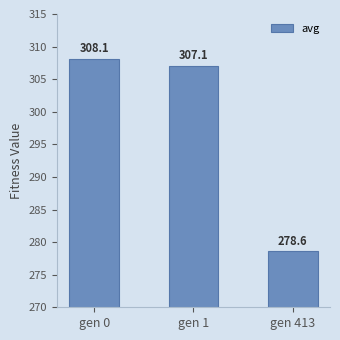

At which label is the value closest to 293?

gen 1